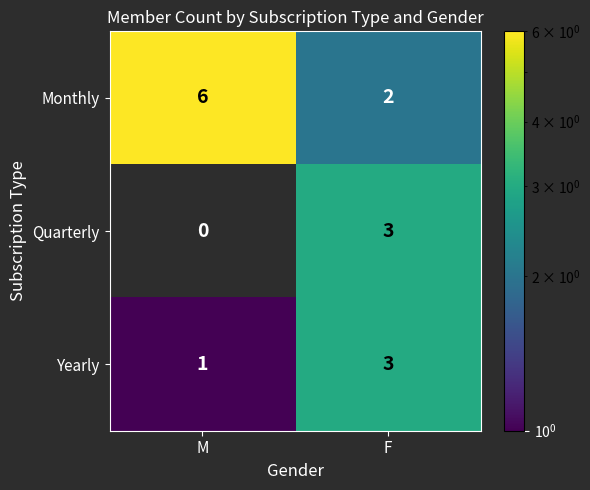

What is the difference between the Quarterly values at M and F?

3